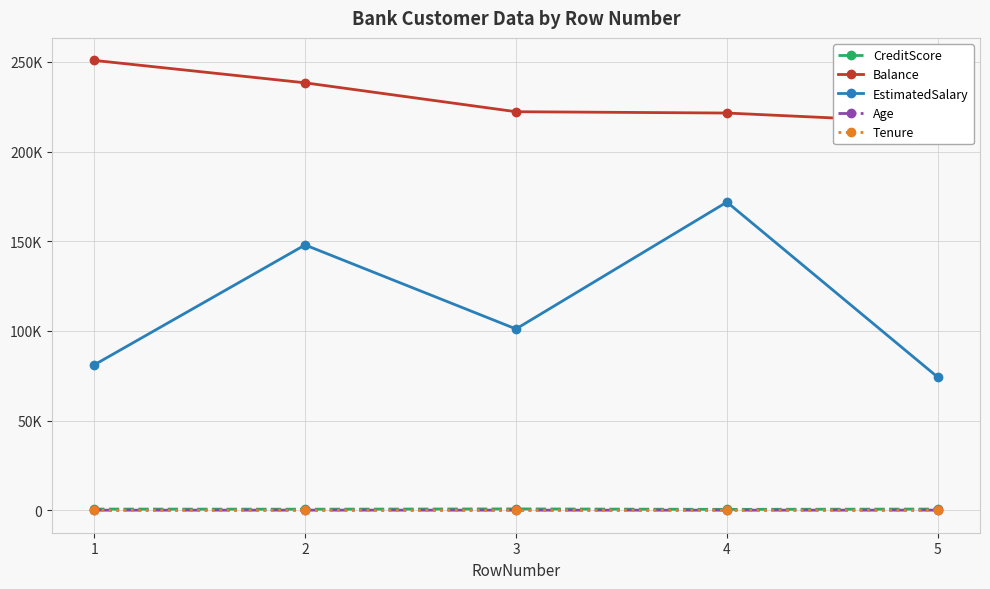

True or false: Tenure has a value of 5.0 at 5.

True